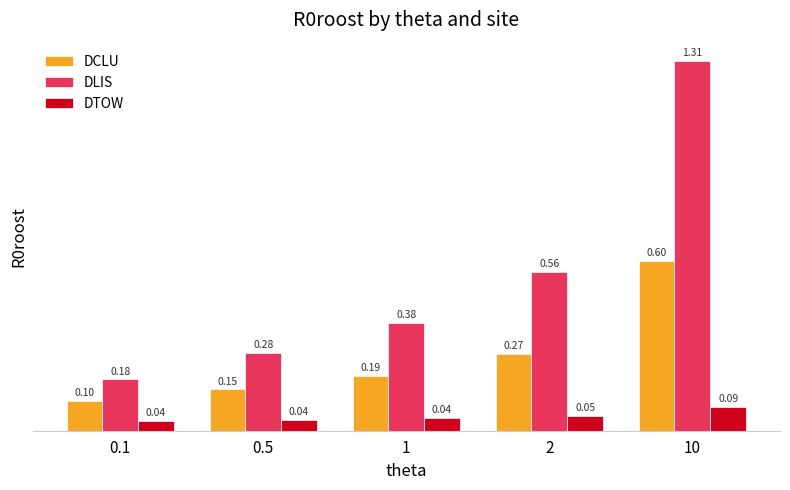

List the series in order of their peak value, lowest first.

DTOW, DCLU, DLIS